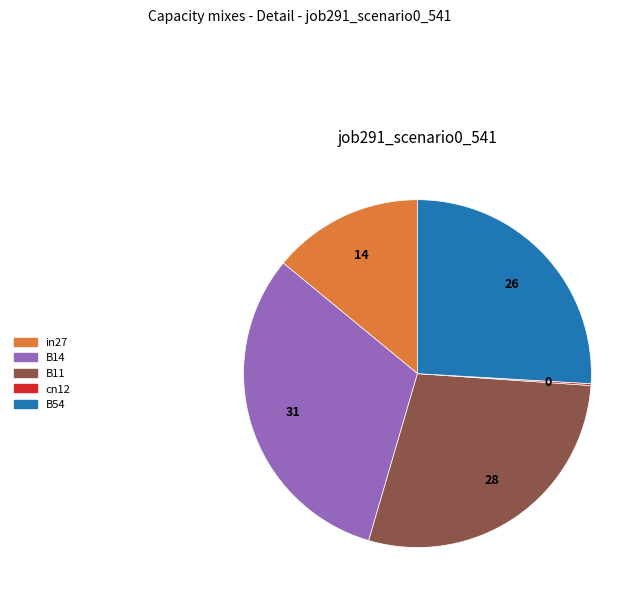

Does B11 account for over 50% of the chart?

No